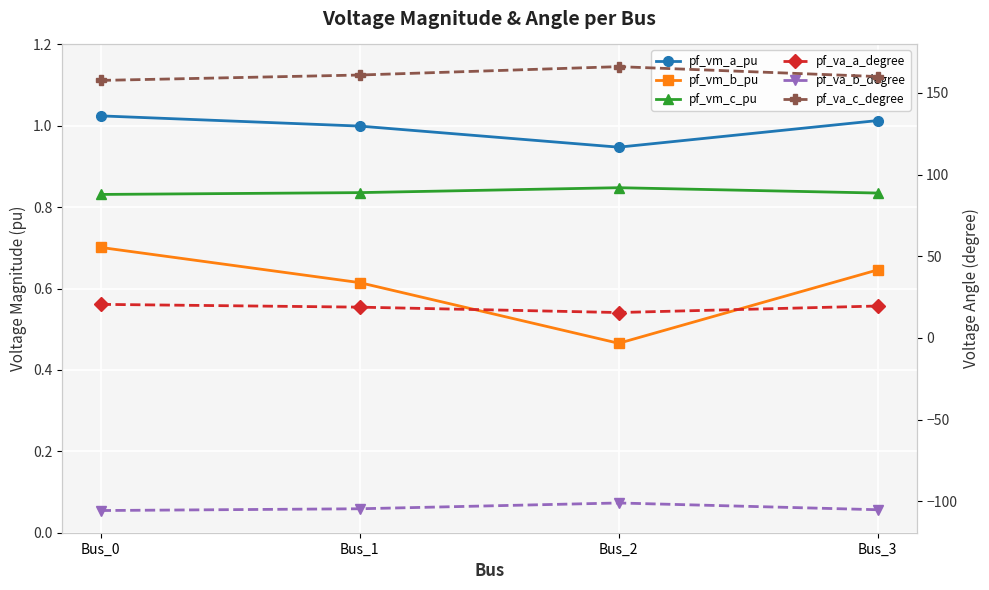

Is it true that pf_vm_a_pu equals 1.0 at Bus_0?

True